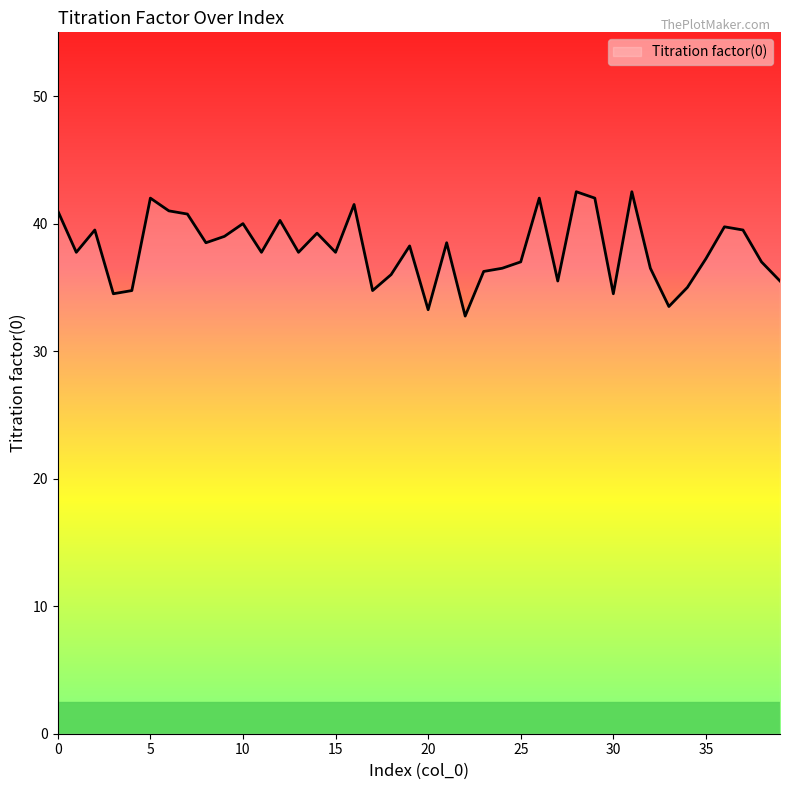

What is the maximum value shown in the chart?

42.5